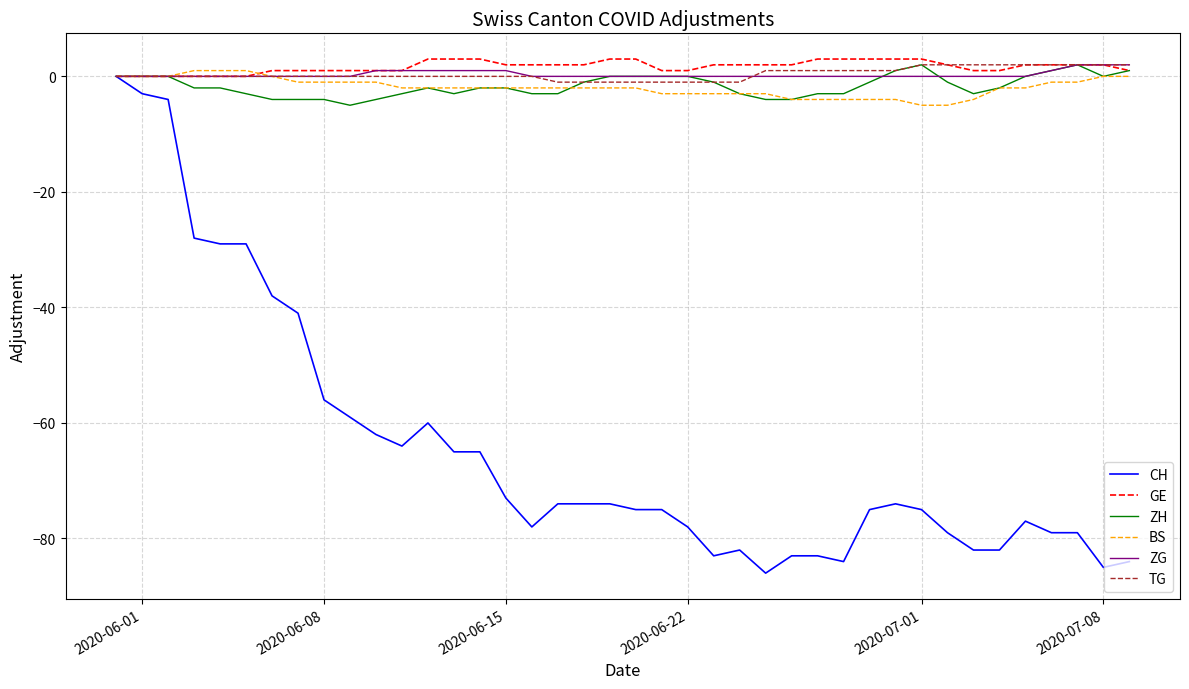

What is the maximum value for ZG?

2